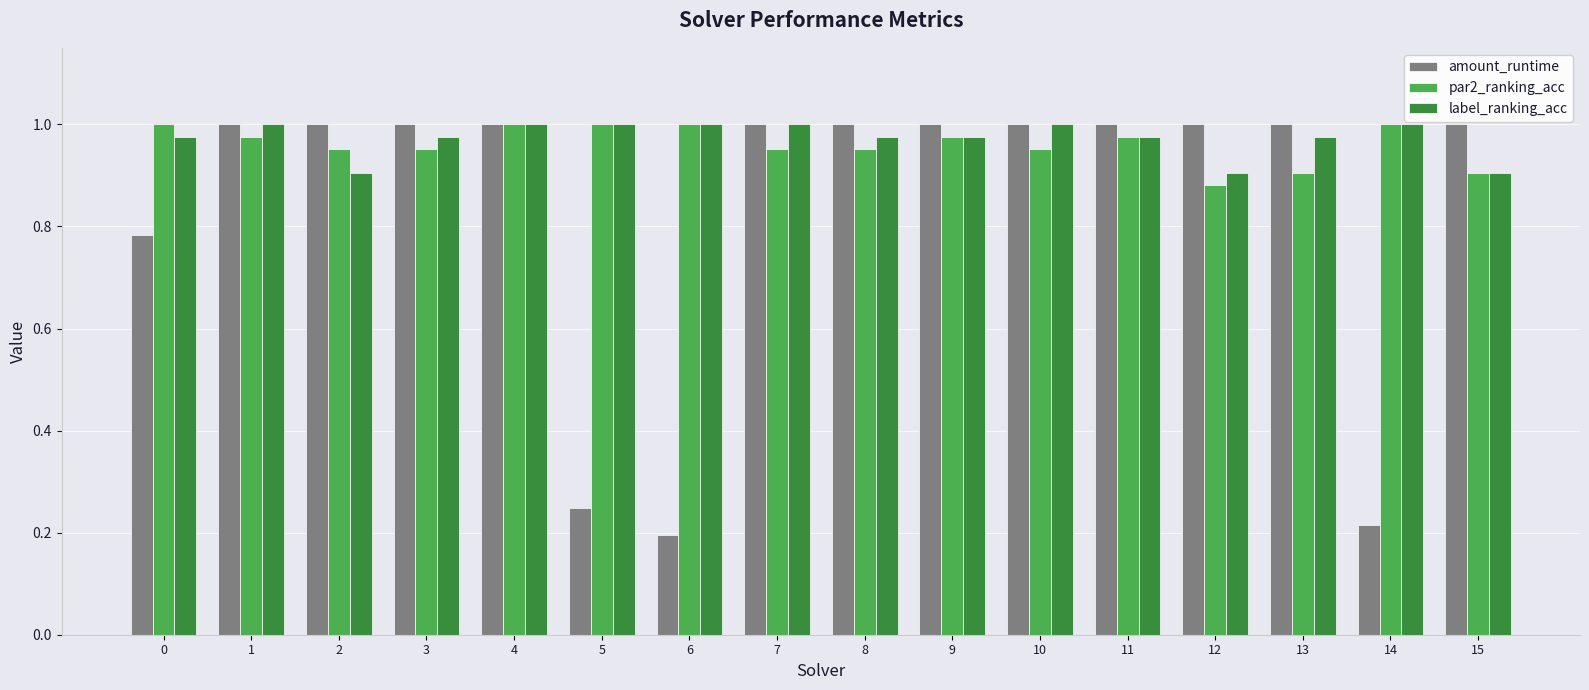

True or false: label_ranking_acc has a value of 1.0 at 4.

True